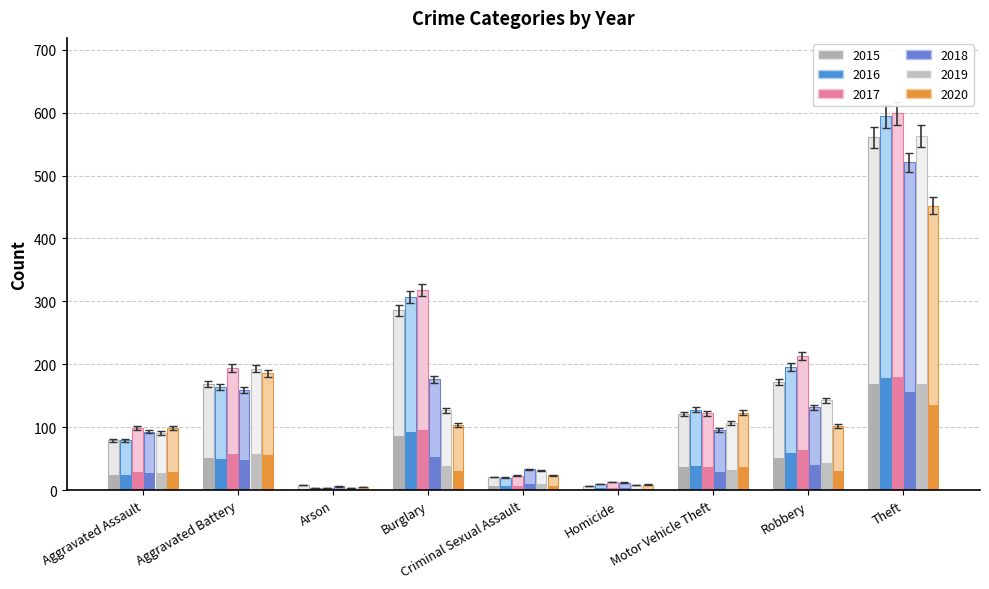

Is the value of 2017 at Aggravated Assault greater than the value of 2015 at Criminal Sexual Assault?

Yes